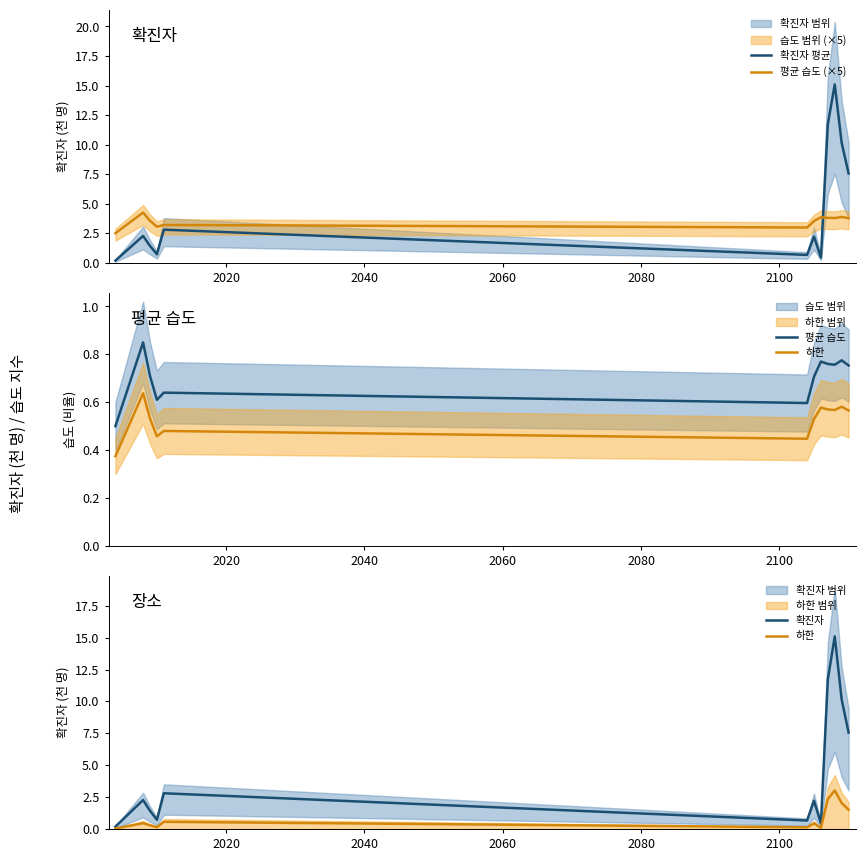

What is the lowest value of the 평균 습도 (×5) series?

2.5